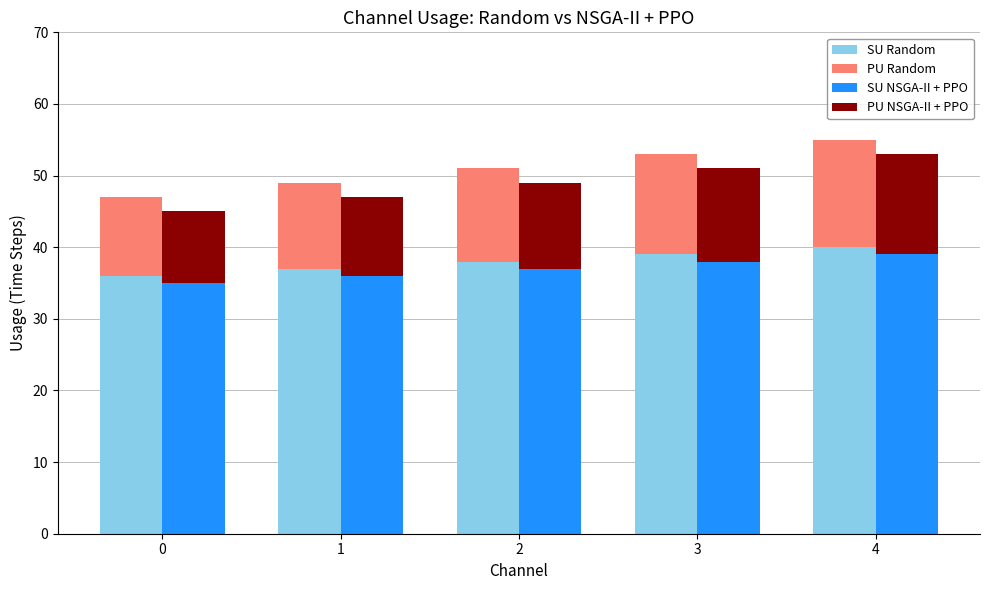

What is the difference between the maximum and minimum values in the PU Random series?

4